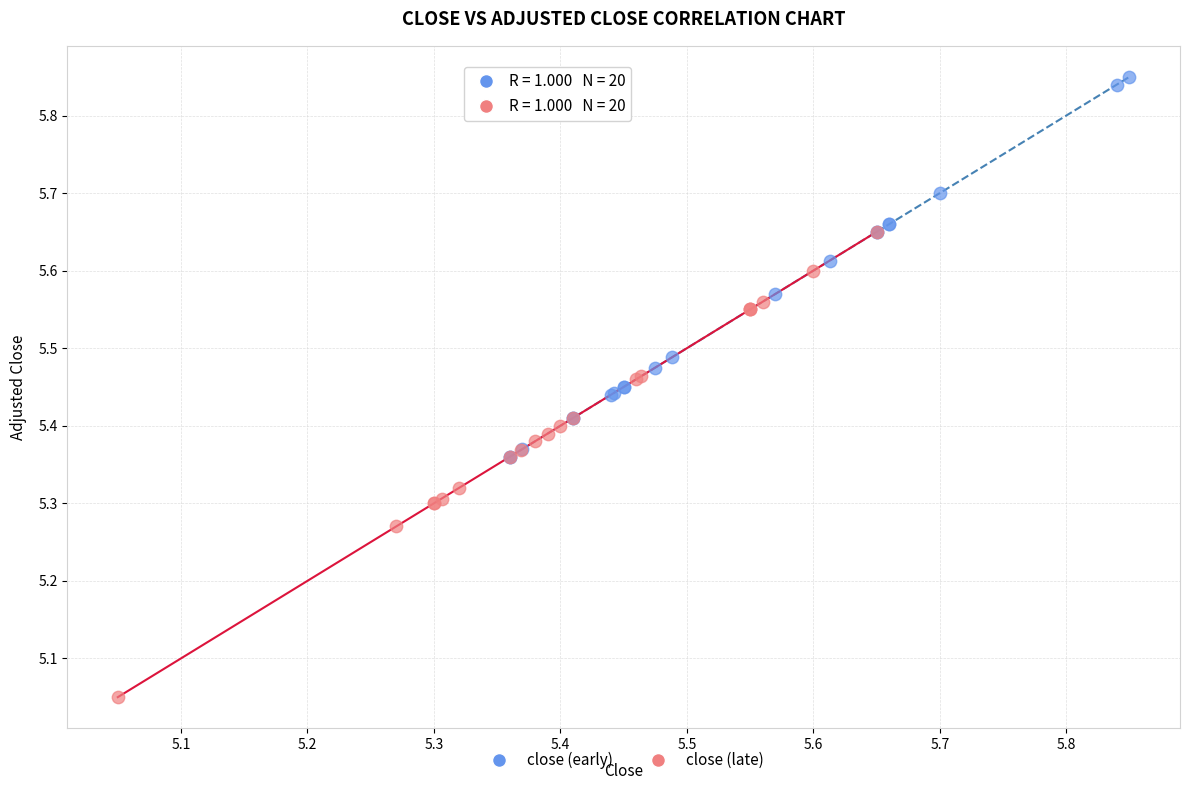

Which series reaches the minimum Y coordinate?

close (late)